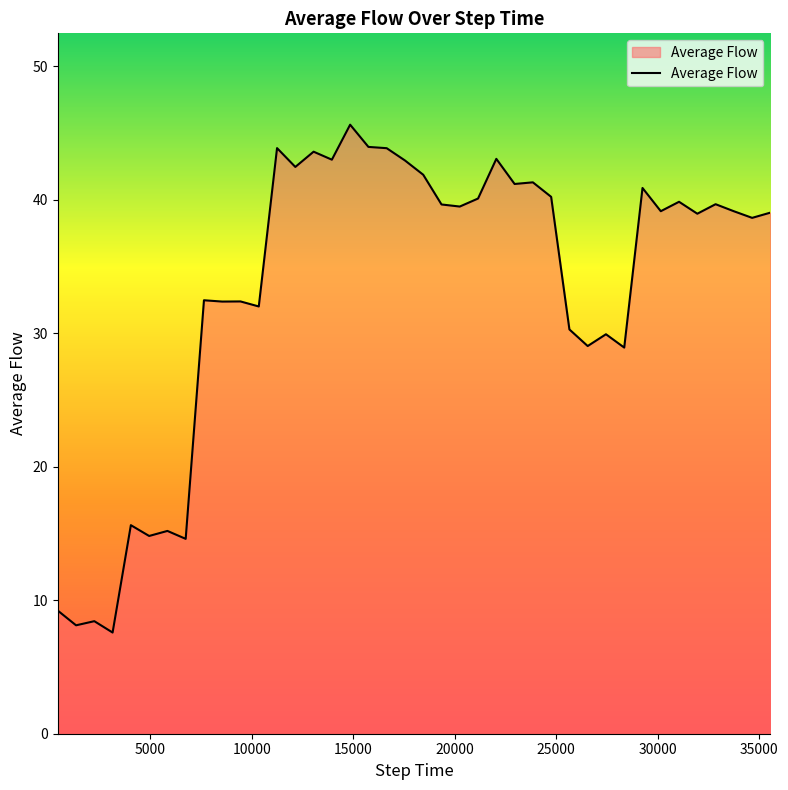

What is the difference between the maximum and minimum values?

38.0